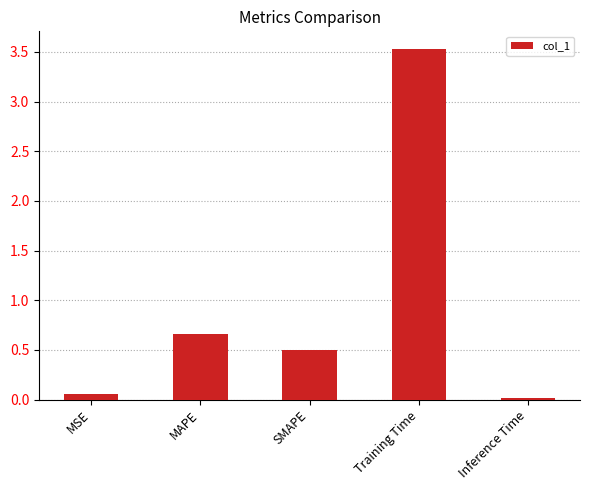

What is the label of the 2nd bar from the right?

Training Time